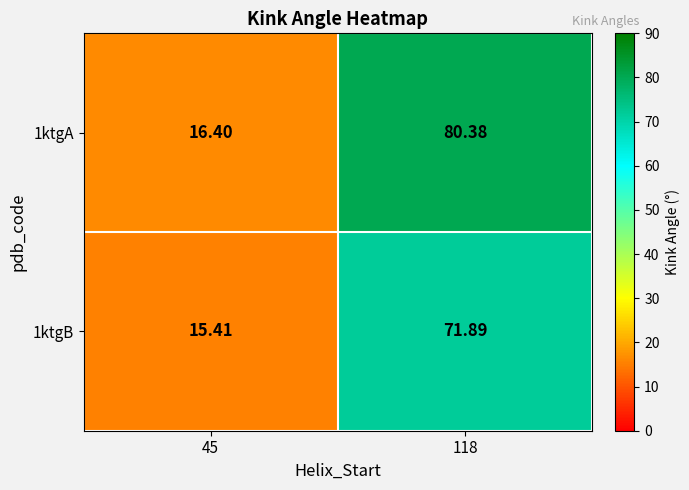

Is the value of 1ktgB at 45 greater than the value of 1ktgA at 45?

No